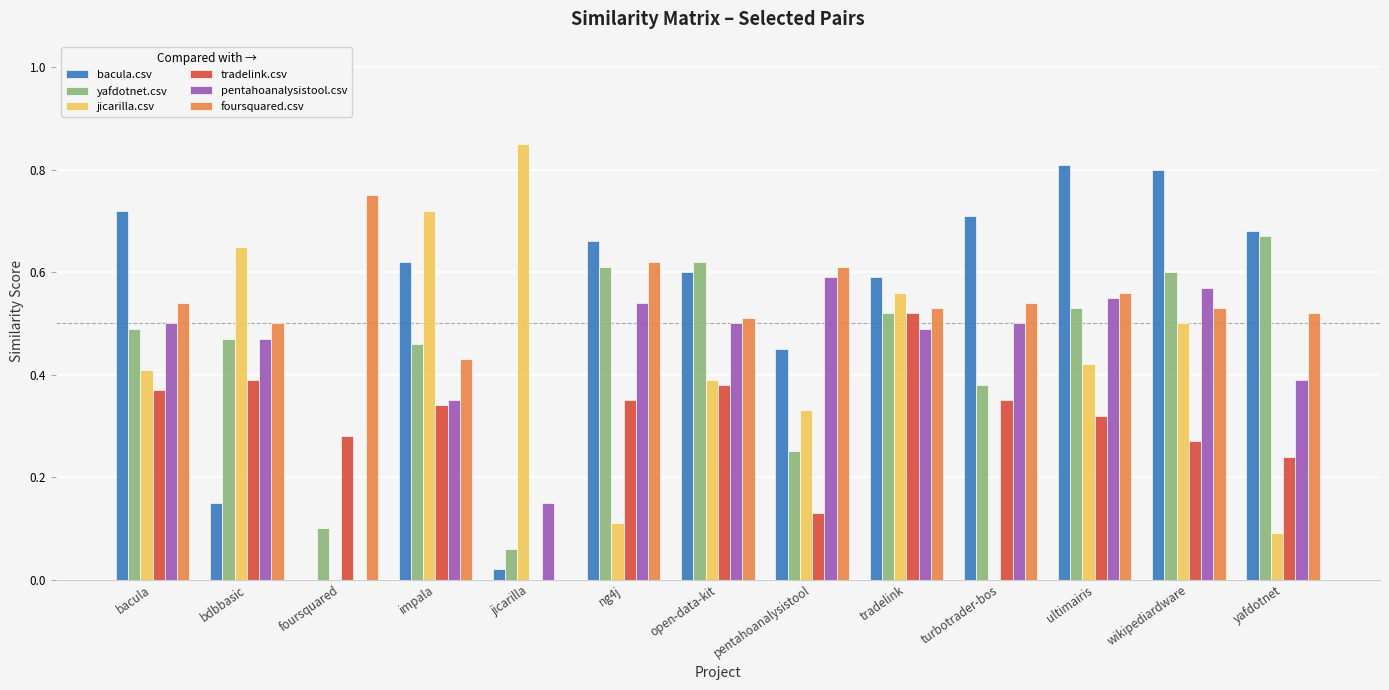

The value of foursquared.csv at wikipediardware is 0.5. True or false?

True